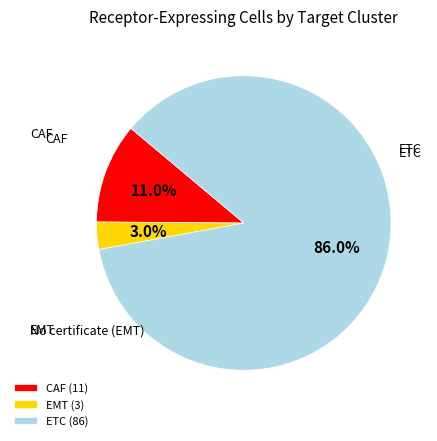

Is ETC the majority of the pie?

Yes